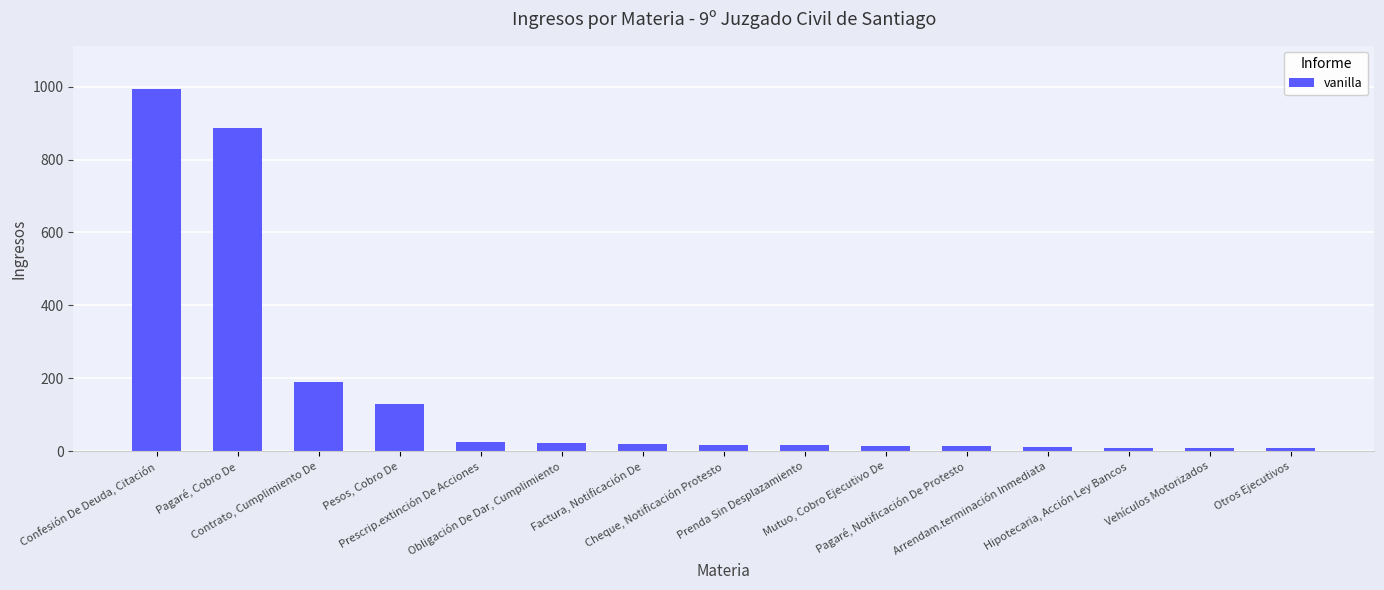

Count the number of categories in the chart.

15